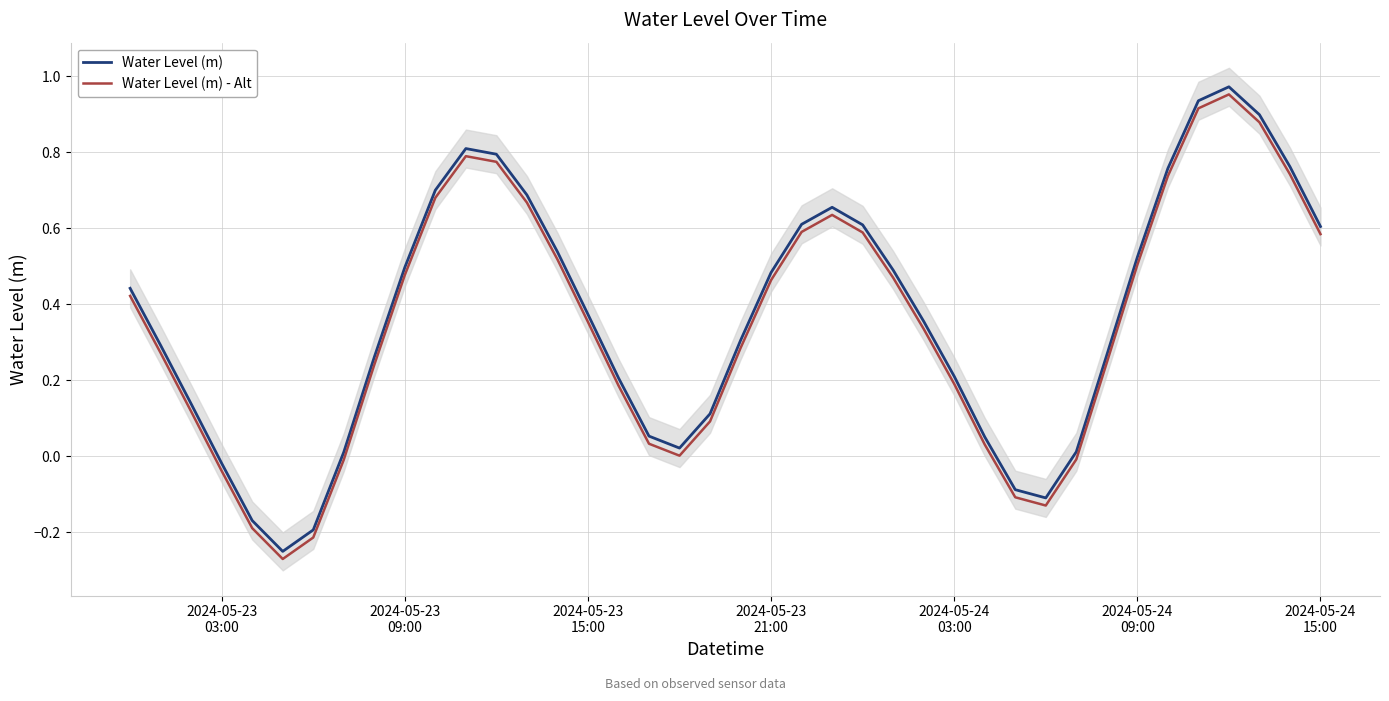

True or false: Water Level (m) - Alt and Water Level (m) cross at least once.

False